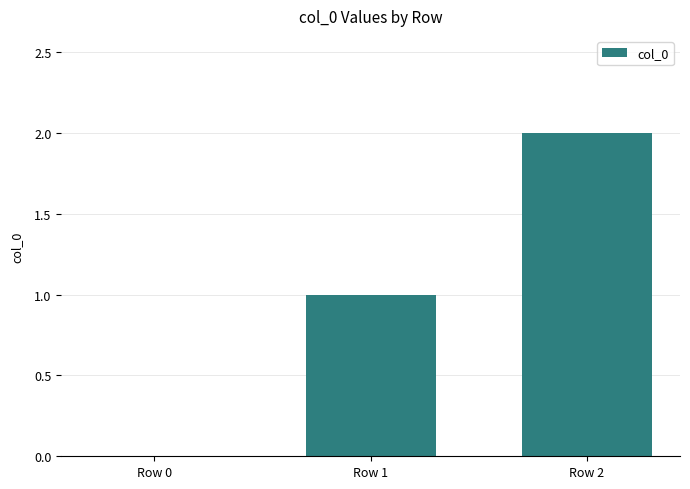

How many data points does each series have?

3